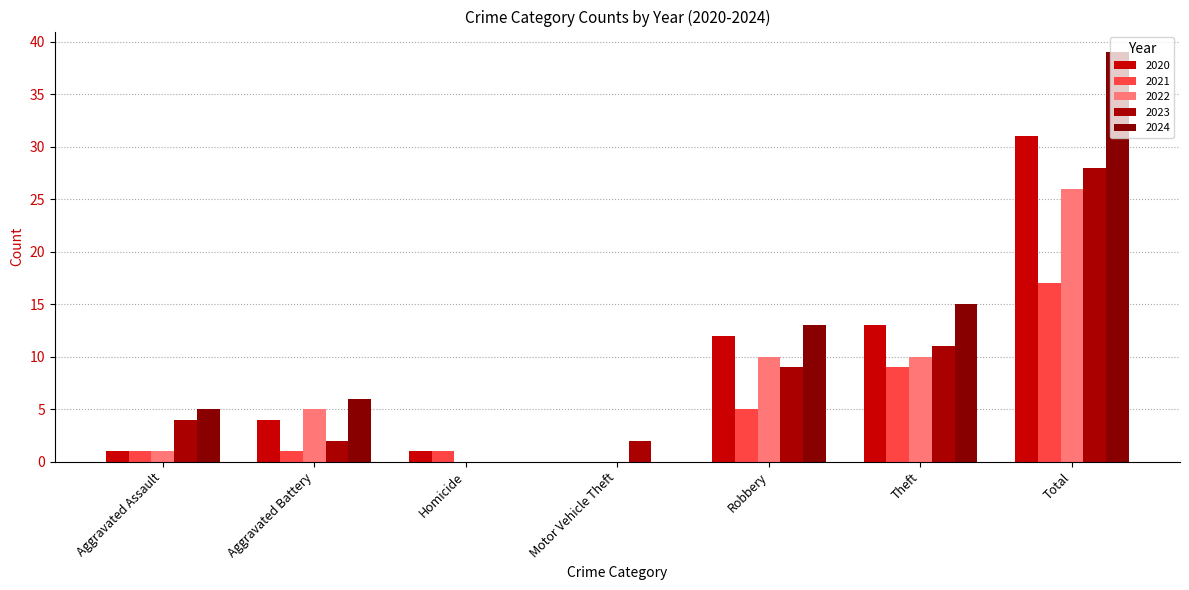

The value of 2020 at Aggravated Assault is 1. True or false?

True